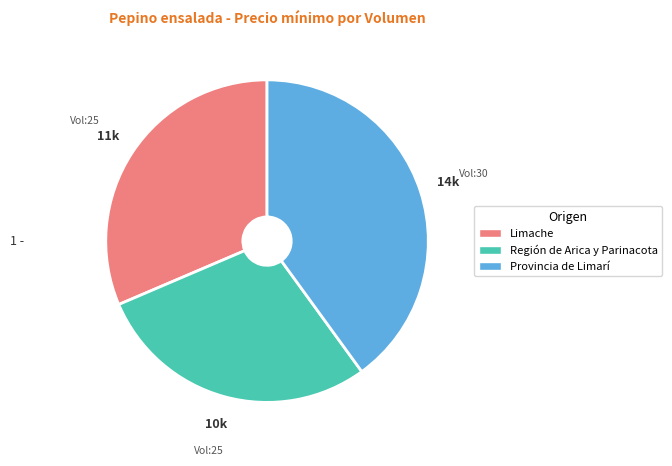

How many segments does this pie chart have?

3